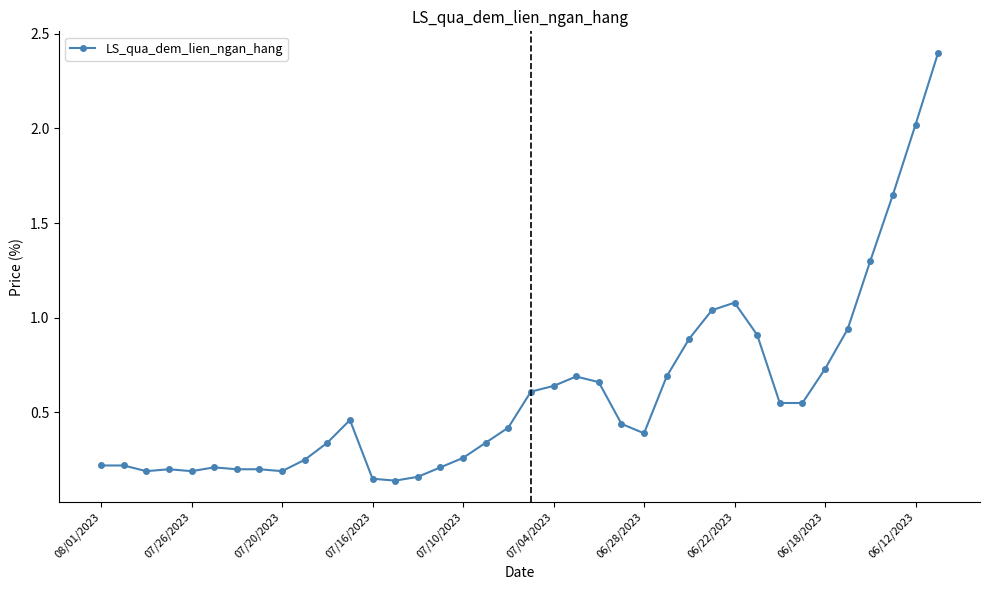

What is the maximum value shown in the chart?

2.4